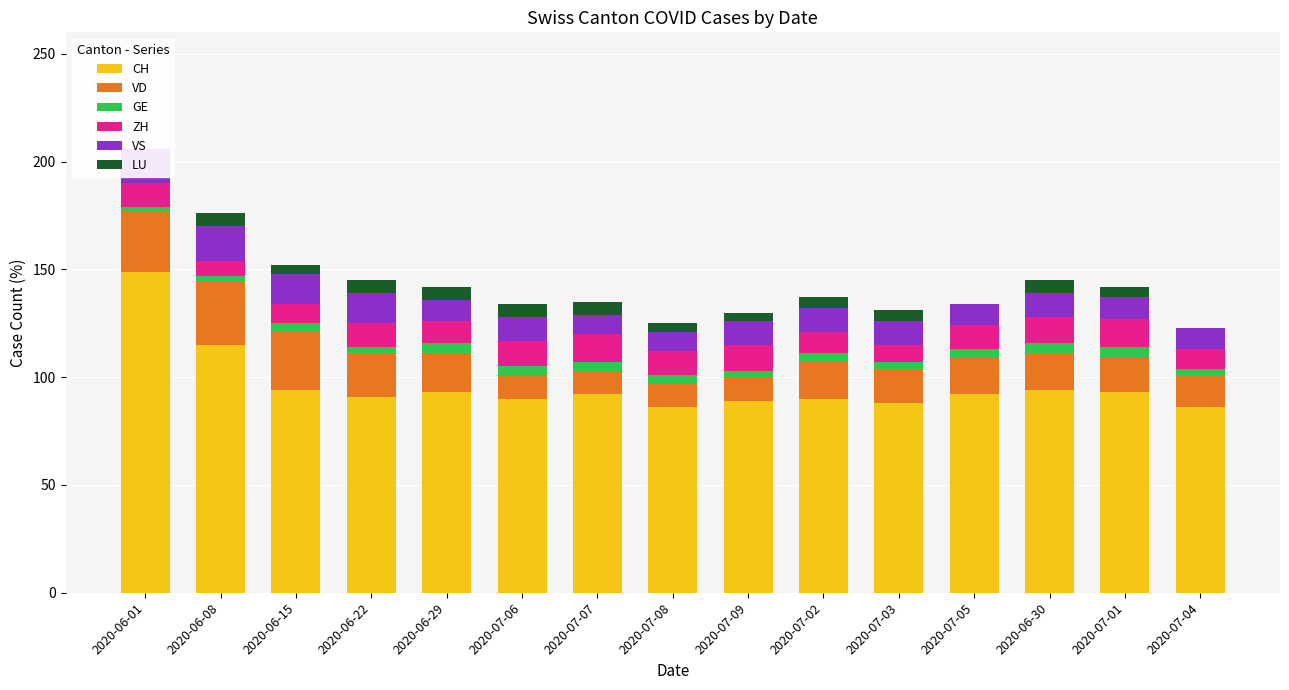

At which category does the chart reach its minimum across all series?

2020-06-01